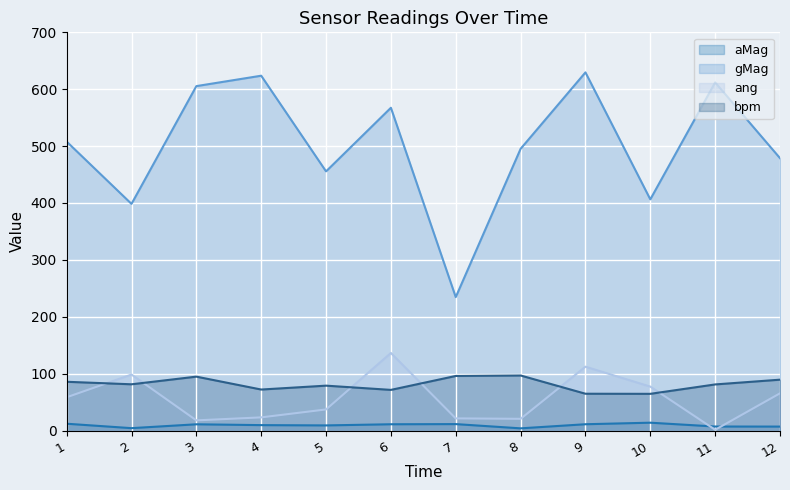

What is the minimum value for aMag?

3.8